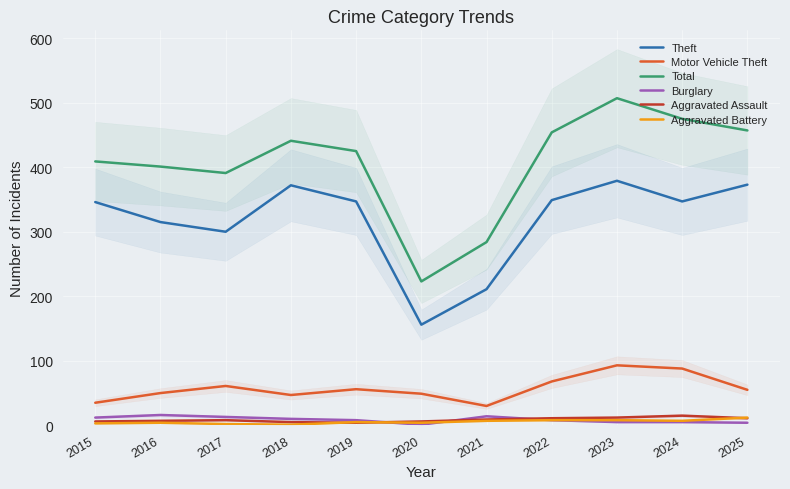

Is it true that Total equals 622 at 2018?

False